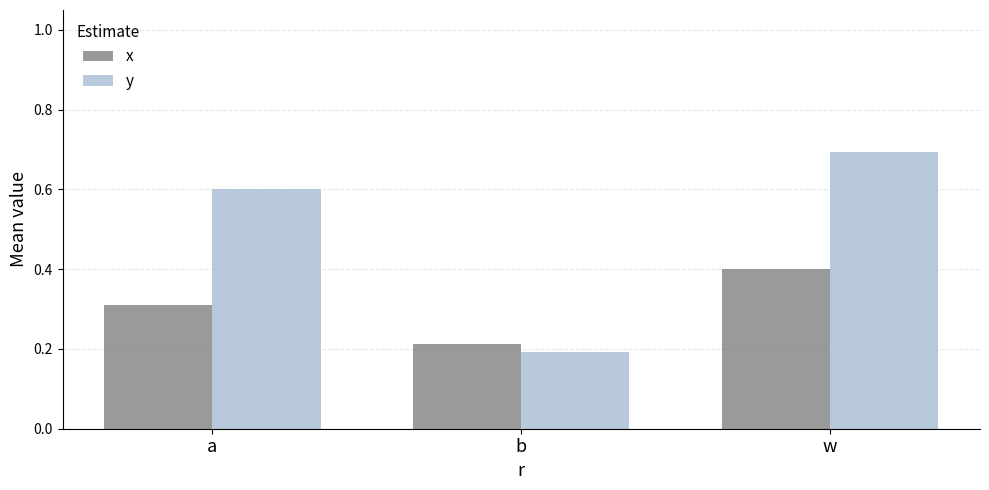

What is the difference between the y values at b and w?

0.5